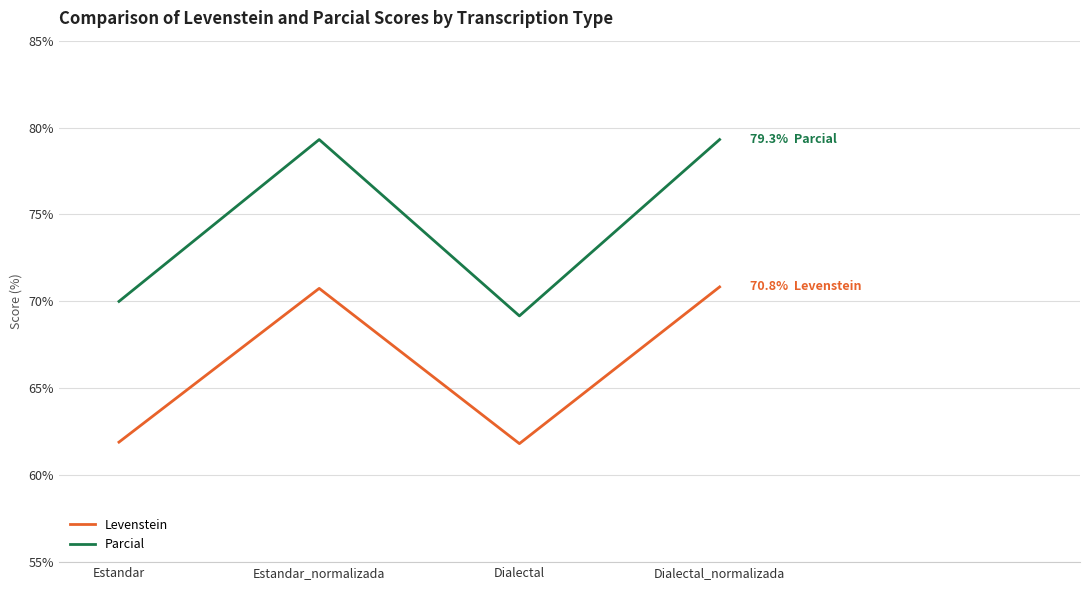

What is the minimum value shown in the chart?

61.8